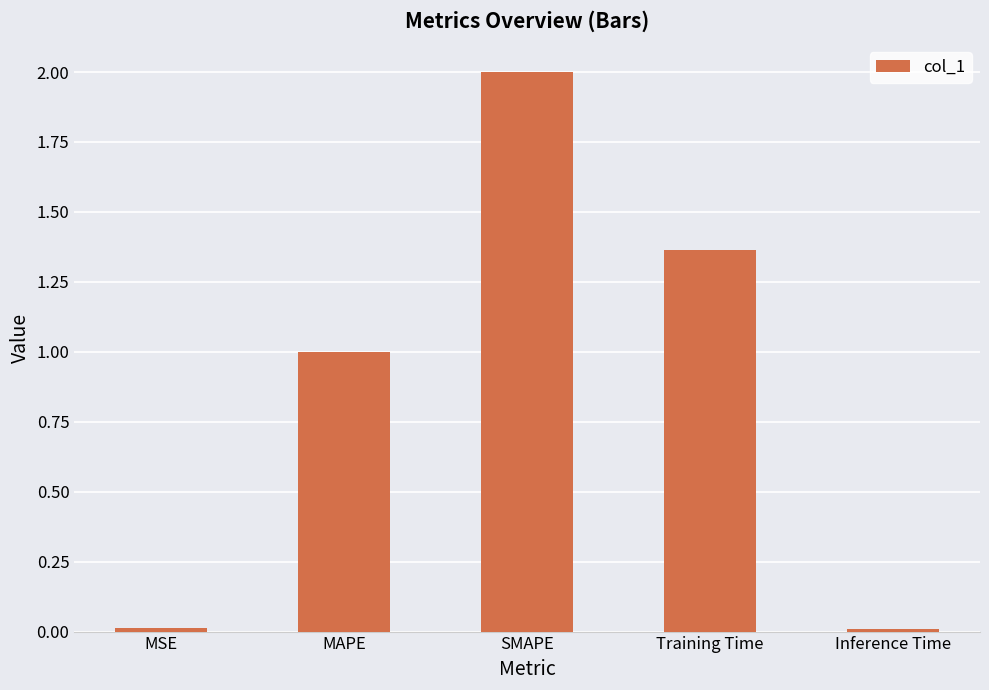

The value at MAPE is 1.0. True or false?

True